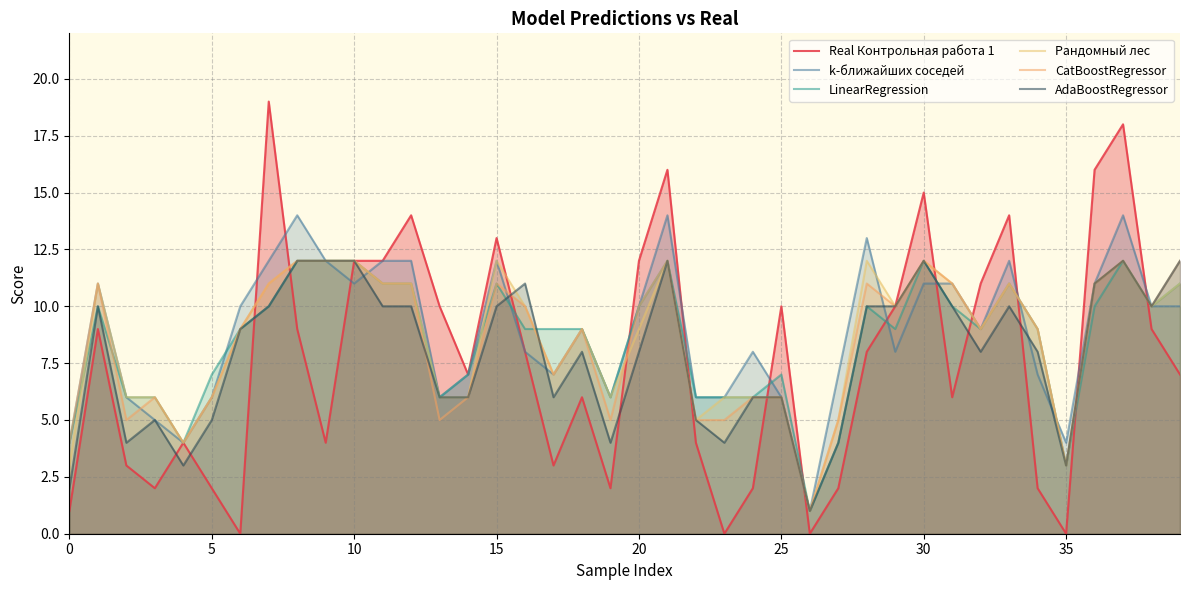

What are all the series names shown in the legend?

Real Контрольная работа 1, k-ближайших соседей, LinearRegression, Рандомный лес, CatBoostRegressor, AdaBoostRegressor